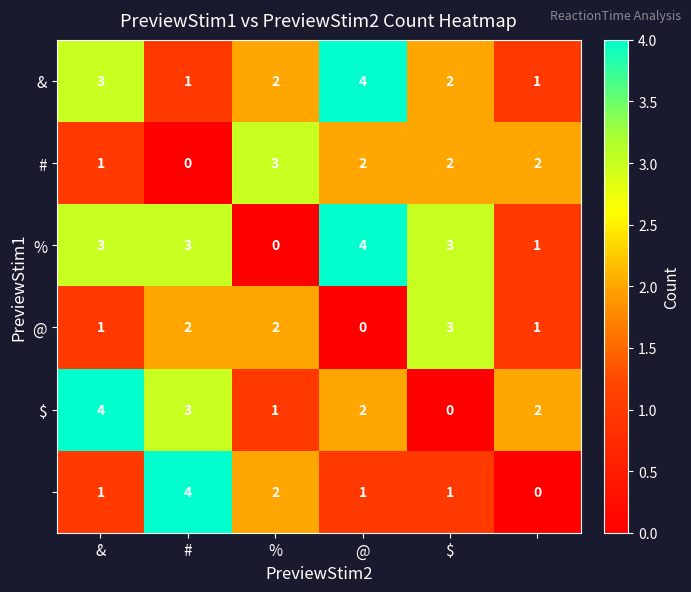

Count the number of data series in this chart.

6